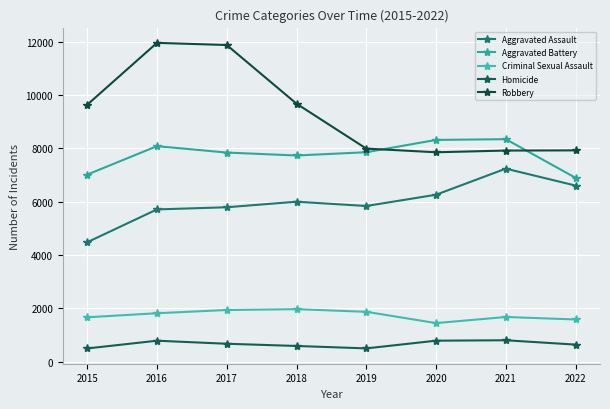

What is the maximum value shown in the chart?

11960